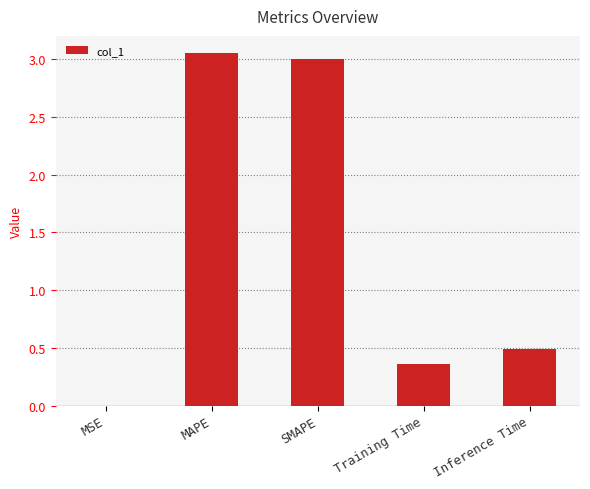

What is the sum of the values at Inference Time and MAPE?

3.5